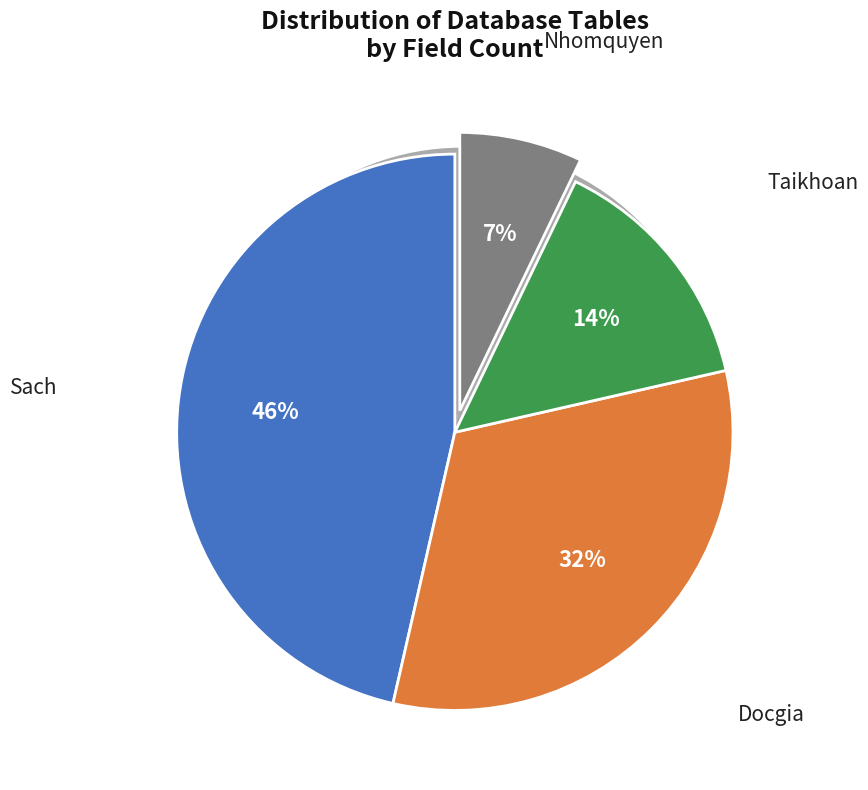

Rank the categories by value from lowest to highest.

Nhomquyen, Taikhoan, Docgia, Sach